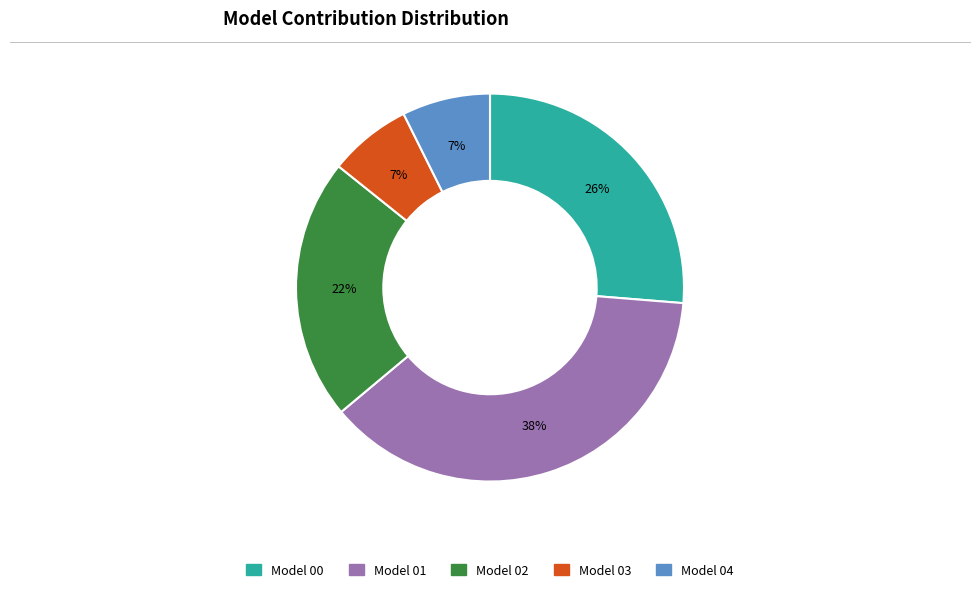

Is there a majority slice in this chart?

No